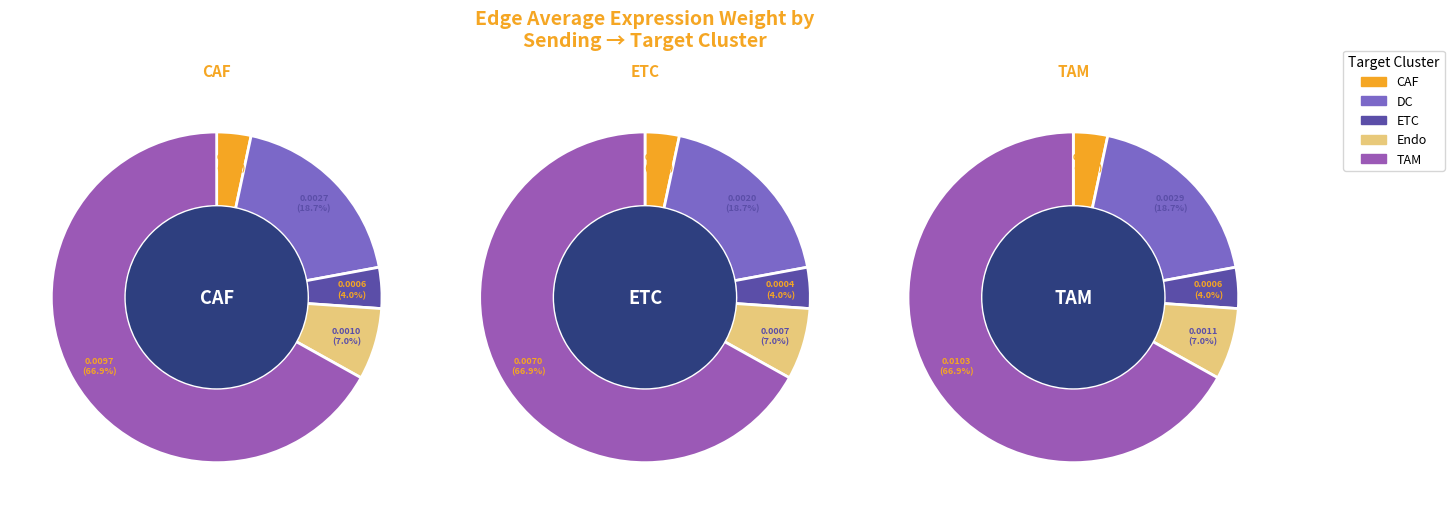

Does any single category account for the majority?

Yes